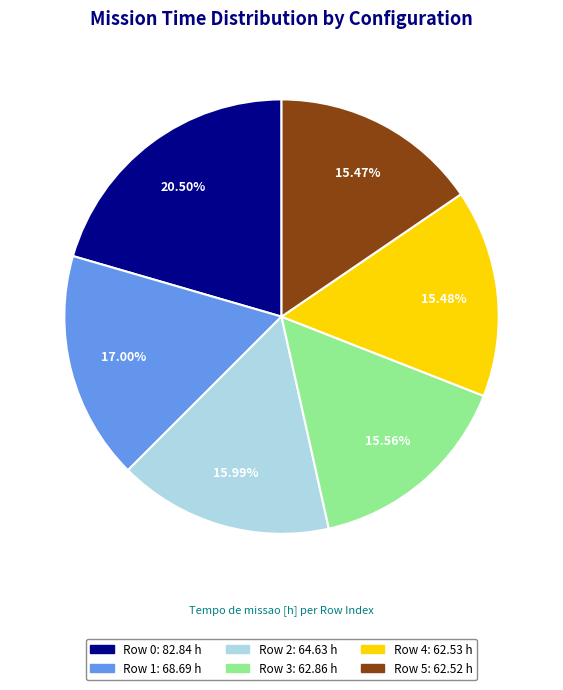

To the nearest percent, what is the difference between the largest and smallest slice percentages?

5%